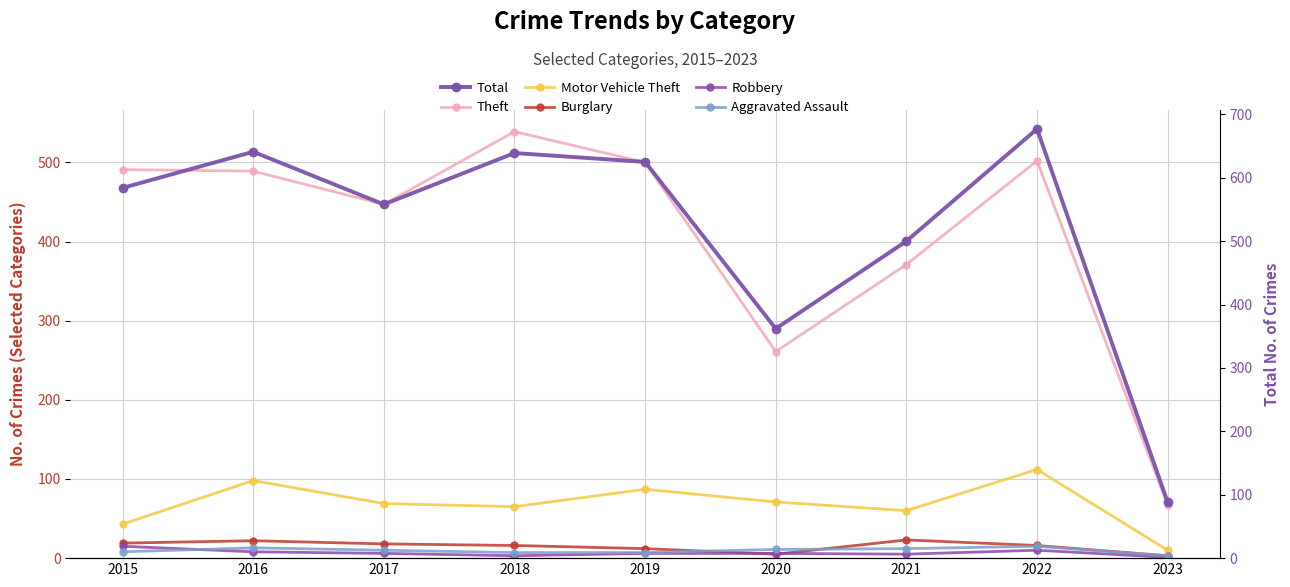

Which series has the largest range (max minus min)?

Total